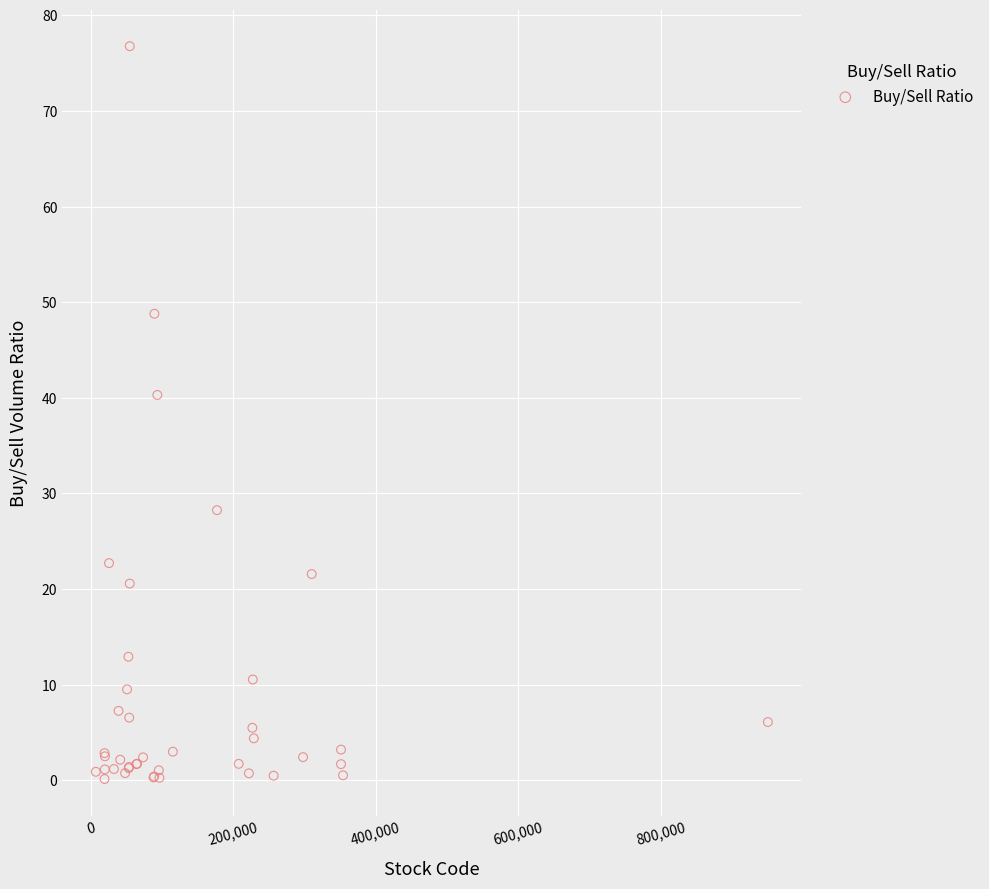

What Y value in the scatter plot is closest to 38?

40.3